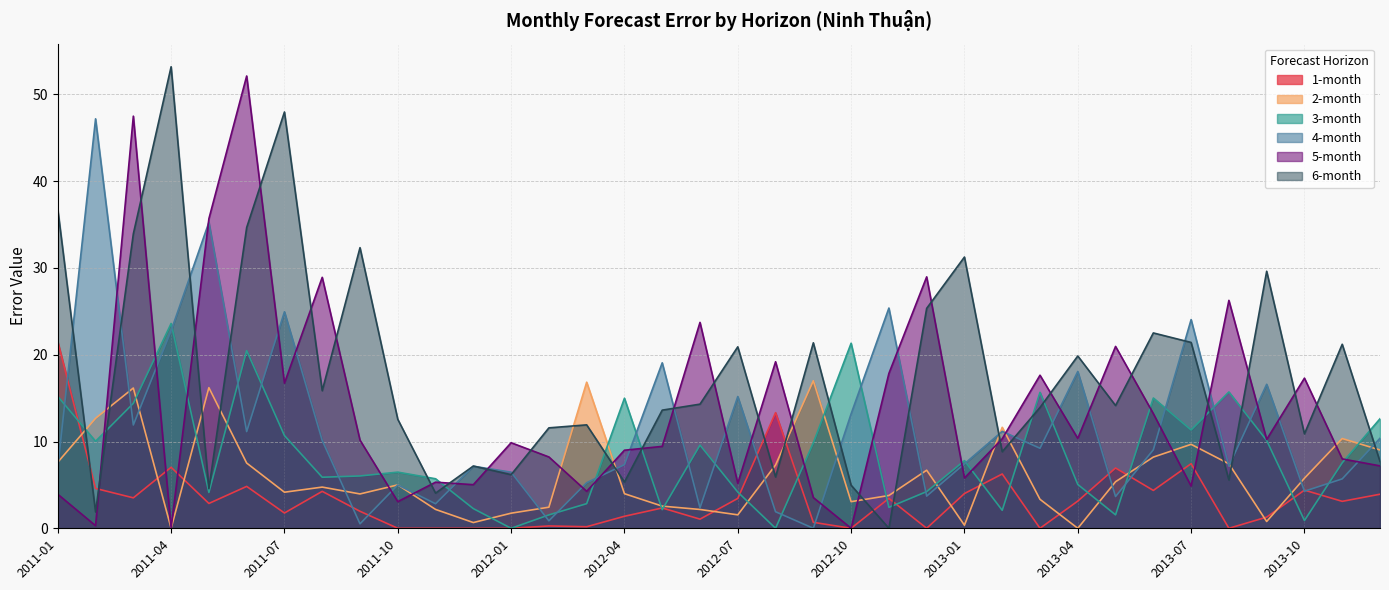

How many values in 1-month are above zero?

28